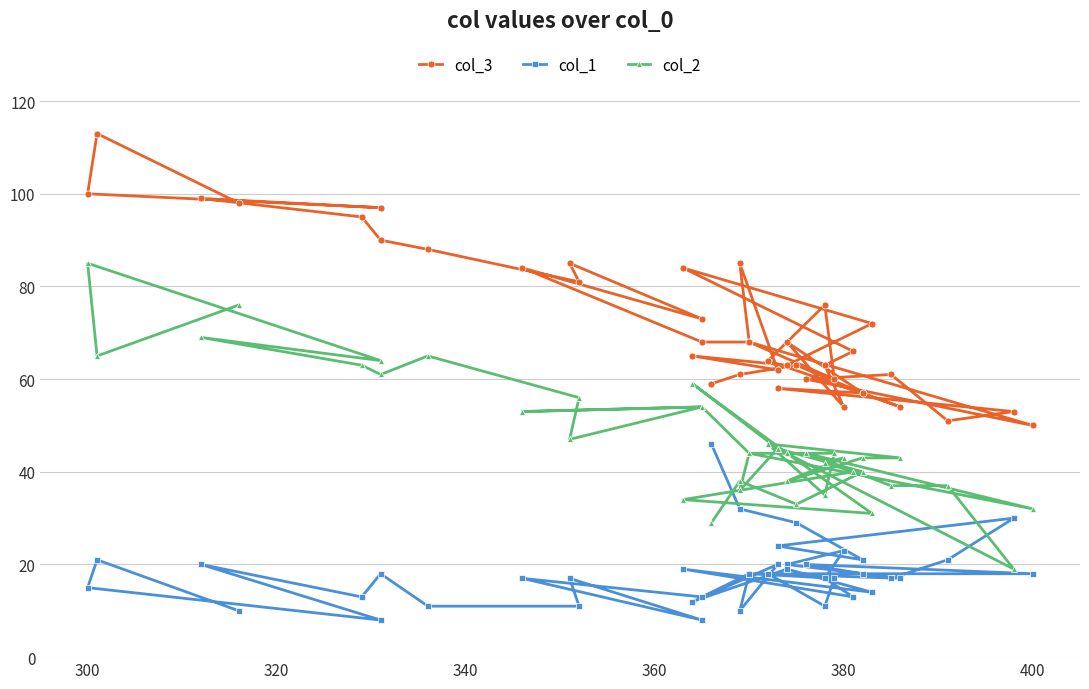

What are all the series names shown in the legend?

col_3, col_1, col_2